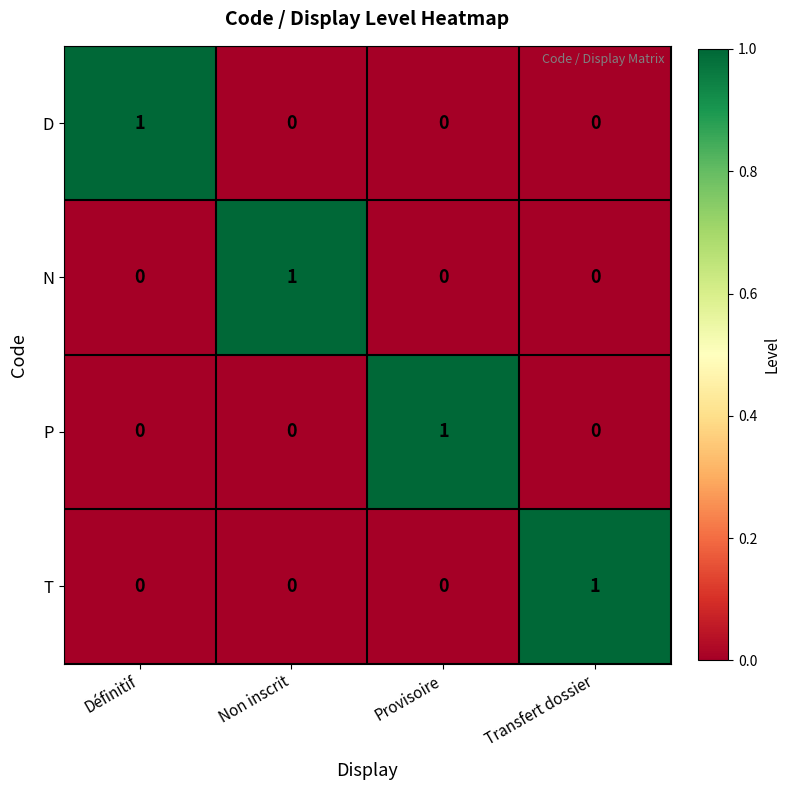

The T series shows 1 at Non inscrit. True or false?

False